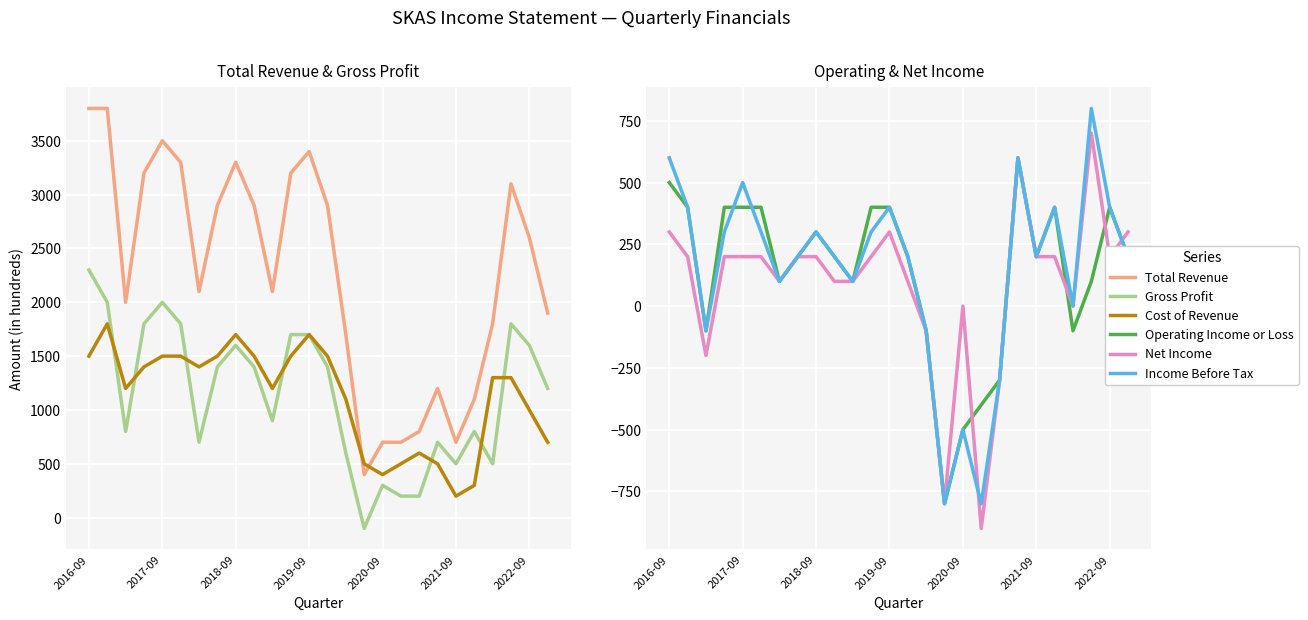

List the series in order of their peak value, lowest first.

Operating Income or Loss, Net Income, Income Before Tax, Cost of Revenue, Gross Profit, Total Revenue